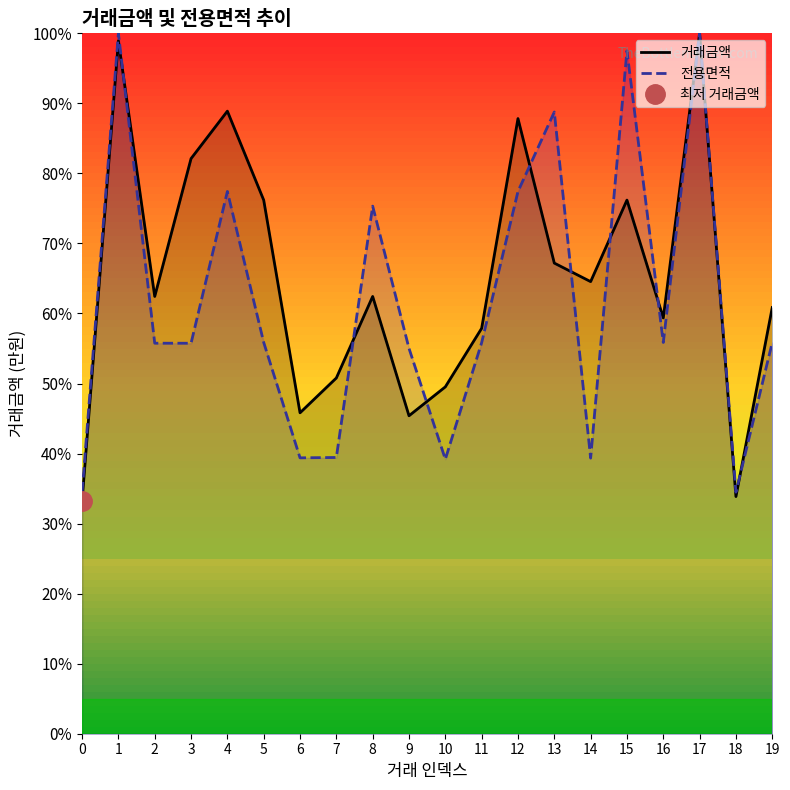

Which label corresponds to the largest value in the chart?

17